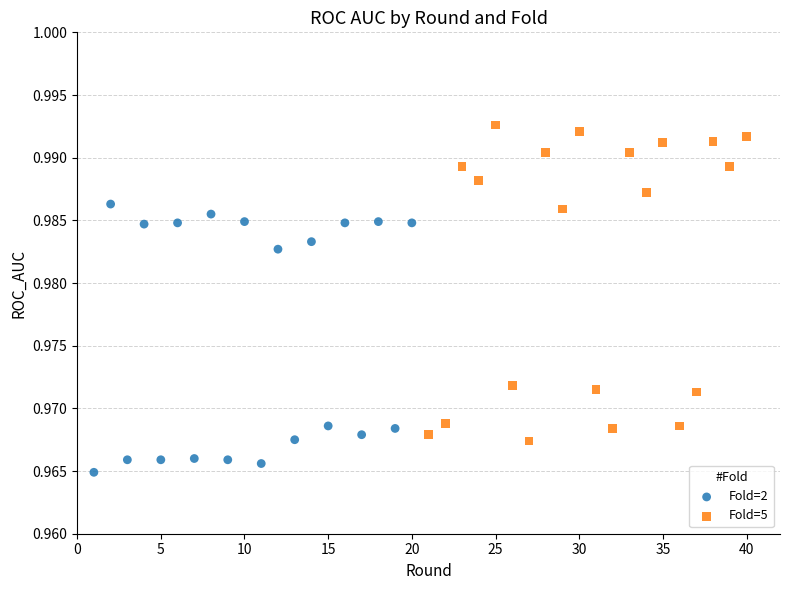

Which series contains the lowest Y value?

Fold=2